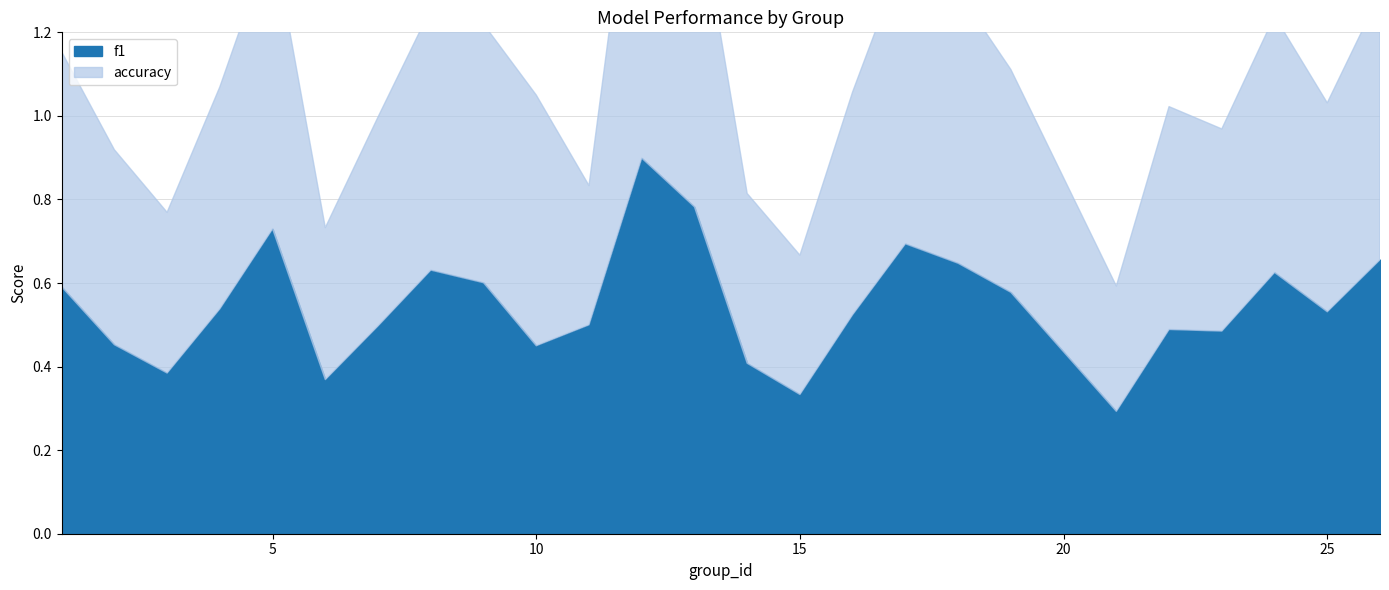

What is the maximum value for accuracy?

0.9